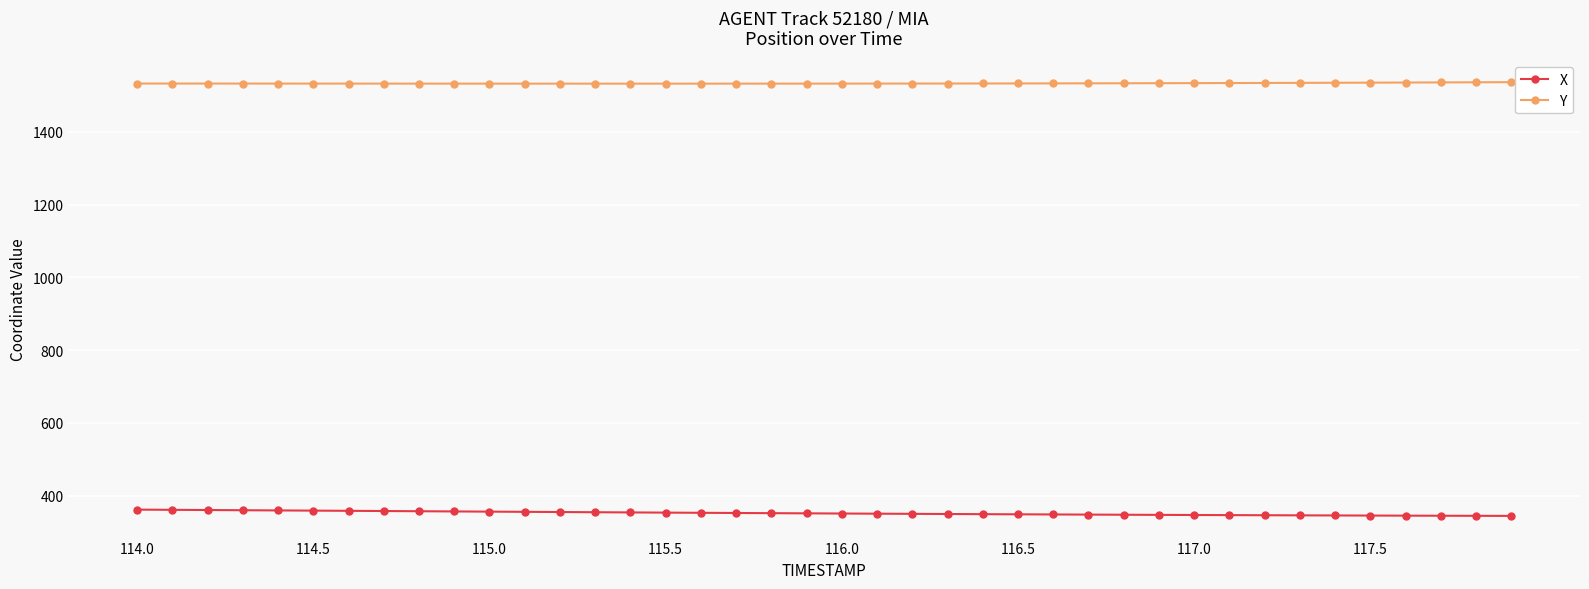

At how many categories does at least one series exceed 661?

40